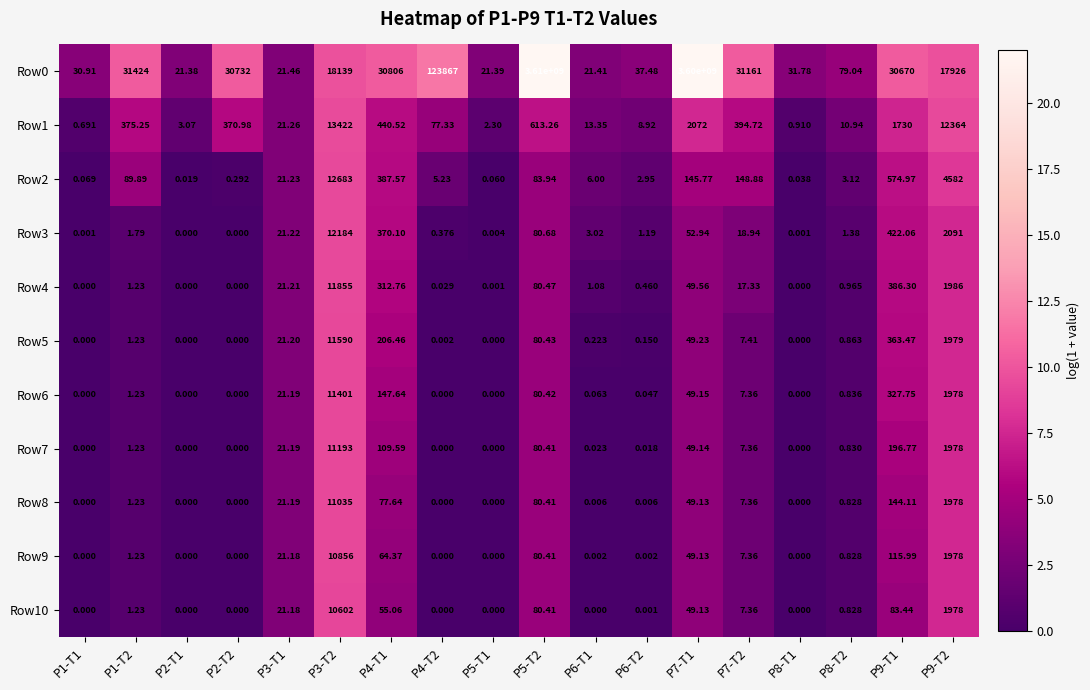

Reading left to right, transcribe all the data shown in this chart.

Row0: P1-T1=30.9	P1-T2=31424.0	P2-T1=21.4	P2-T2=30732.0	P3-T1=21.5	P3-T2=18139.0	P4-T1=30806.0	P4-T2=123867.0	P5-T1=21.4	P5-T2=3610000000.0	P6-T1=21.4	P6-T2=37.5	P7-T1=3600000000.0	P7-T2=31161.0	P8-T1=31.8	P8-T2=79.0	P9-T1=30670.0	P9-T2=17926.0
Row1: P1-T1=0.7	P1-T2=375.2	P2-T1=3.1	P2-T2=371.0	P3-T1=21.3	P3-T2=13422.0	P4-T1=440.5	P4-T2=77.3	P5-T1=2.3	P5-T2=613.3	P6-T1=13.3	P6-T2=8.9	P7-T1=2072.0	P7-T2=394.7	P8-T1=0.9	P8-T2=10.9	P9-T1=1730.0	P9-T2=12364.0
Row2: P1-T1=0.1	P1-T2=89.9	P2-T1=0.0	P2-T2=0.3	P3-T1=21.2	P3-T2=12683.0	P4-T1=387.6	P4-T2=5.2	P5-T1=0.1	P5-T2=83.9	P6-T1=6.0	P6-T2=3.0	P7-T1=145.8	P7-T2=148.9	P8-T1=0.0	P8-T2=3.1	P9-T1=575.0	P9-T2=4582.0
Row3: P1-T1=0.0	P1-T2=1.8	P2-T1=0.0	P2-T2=0.0	P3-T1=21.2	P3-T2=12184.0	P4-T1=370.1	P4-T2=0.4	P5-T1=0.0	P5-T2=80.7	P6-T1=3.0	P6-T2=1.2	P7-T1=52.9	P7-T2=18.9	P8-T1=0.0	P8-T2=1.4	P9-T1=422.1	P9-T2=2091.0
Row4: P1-T1=0.0	P1-T2=1.2	P2-T1=0.0	P2-T2=0.0	P3-T1=21.2	P3-T2=11855.0	P4-T1=312.8	P4-T2=0.0	P5-T1=0.0	P5-T2=80.5	P6-T1=1.1	P6-T2=0.5	P7-T1=49.6	P7-T2=17.3	P8-T1=0.0	P8-T2=1.0	P9-T1=386.3	P9-T2=1986.0
Row5: P1-T1=0.0	P1-T2=1.2	P2-T1=0.0	P2-T2=0.0	P3-T1=21.2	P3-T2=11590.0	P4-T1=206.5	P4-T2=0.0	P5-T1=0.0	P5-T2=80.4	P6-T1=0.2	P6-T2=0.1	P7-T1=49.2	P7-T2=7.4	P8-T1=0.0	P8-T2=0.9	P9-T1=363.5	P9-T2=1979.0
Row6: P1-T1=0.0	P1-T2=1.2	P2-T1=0.0	P2-T2=0.0	P3-T1=21.2	P3-T2=11401.0	P4-T1=147.6	P4-T2=0.0	P5-T1=0.0	P5-T2=80.4	P6-T1=0.1	P6-T2=0.0	P7-T1=49.1	P7-T2=7.4	P8-T1=0.0	P8-T2=0.8	P9-T1=327.8	P9-T2=1978.0
Row7: P1-T1=0.0	P1-T2=1.2	P2-T1=0.0	P2-T2=0.0	P3-T1=21.2	P3-T2=11193.0	P4-T1=109.6	P4-T2=0.0	P5-T1=0.0	P5-T2=80.4	P6-T1=0.0	P6-T2=0.0	P7-T1=49.1	P7-T2=7.4	P8-T1=0.0	P8-T2=0.8	P9-T1=196.8	P9-T2=1978.0
Row8: P1-T1=0.0	P1-T2=1.2	P2-T1=0.0	P2-T2=0.0	P3-T1=21.2	P3-T2=11035.0	P4-T1=77.6	P4-T2=0.0	P5-T1=0.0	P5-T2=80.4	P6-T1=0.0	P6-T2=0.0	P7-T1=49.1	P7-T2=7.4	P8-T1=0.0	P8-T2=0.8	P9-T1=144.1	P9-T2=1978.0
Row9: P1-T1=0.0	P1-T2=1.2	P2-T1=0.0	P2-T2=0.0	P3-T1=21.2	P3-T2=10856.0	P4-T1=64.4	P4-T2=0.0	P5-T1=0.0	P5-T2=80.4	P6-T1=0.0	P6-T2=0.0	P7-T1=49.1	P7-T2=7.4	P8-T1=0.0	P8-T2=0.8	P9-T1=116.0	P9-T2=1978.0
Row10: P1-T1=0.0	P1-T2=1.2	P2-T1=0.0	P2-T2=0.0	P3-T1=21.2	P3-T2=10602.0	P4-T1=55.1	P4-T2=0.0	P5-T1=0.0	P5-T2=80.4	P6-T1=0.0	P6-T2=0.0	P7-T1=49.1	P7-T2=7.4	P8-T1=0.0	P8-T2=0.8	P9-T1=83.4	P9-T2=1978.0